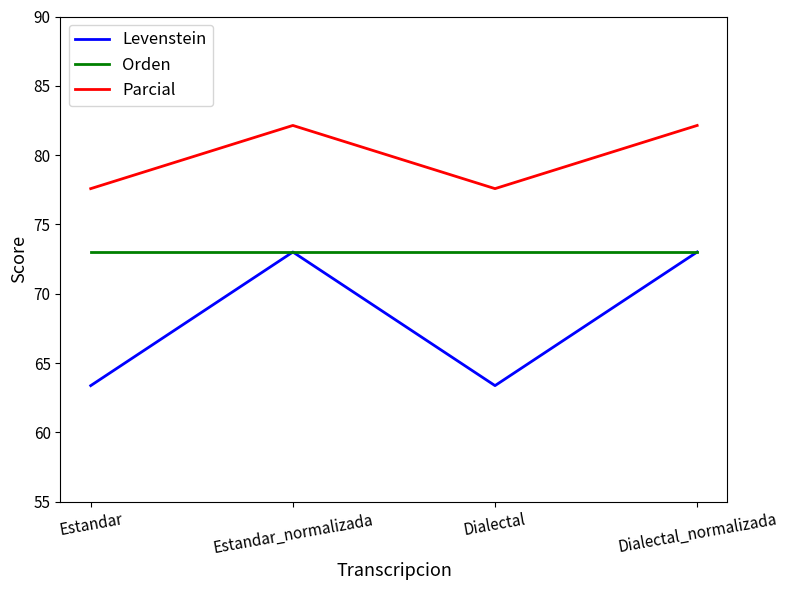

What position from the left is Estandar_normalizada?

2